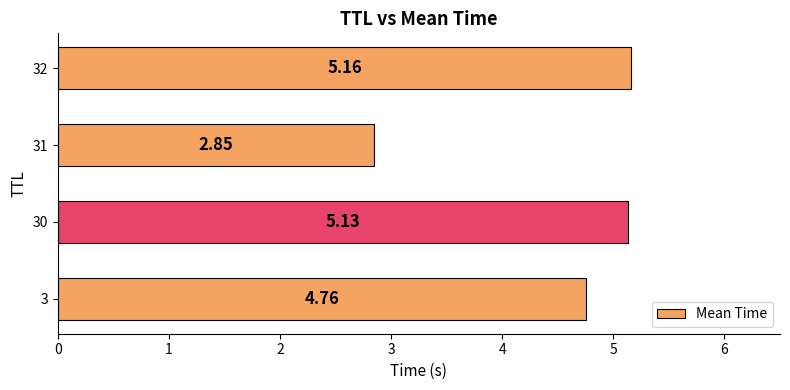

Which label corresponds to the largest value in the chart?

32